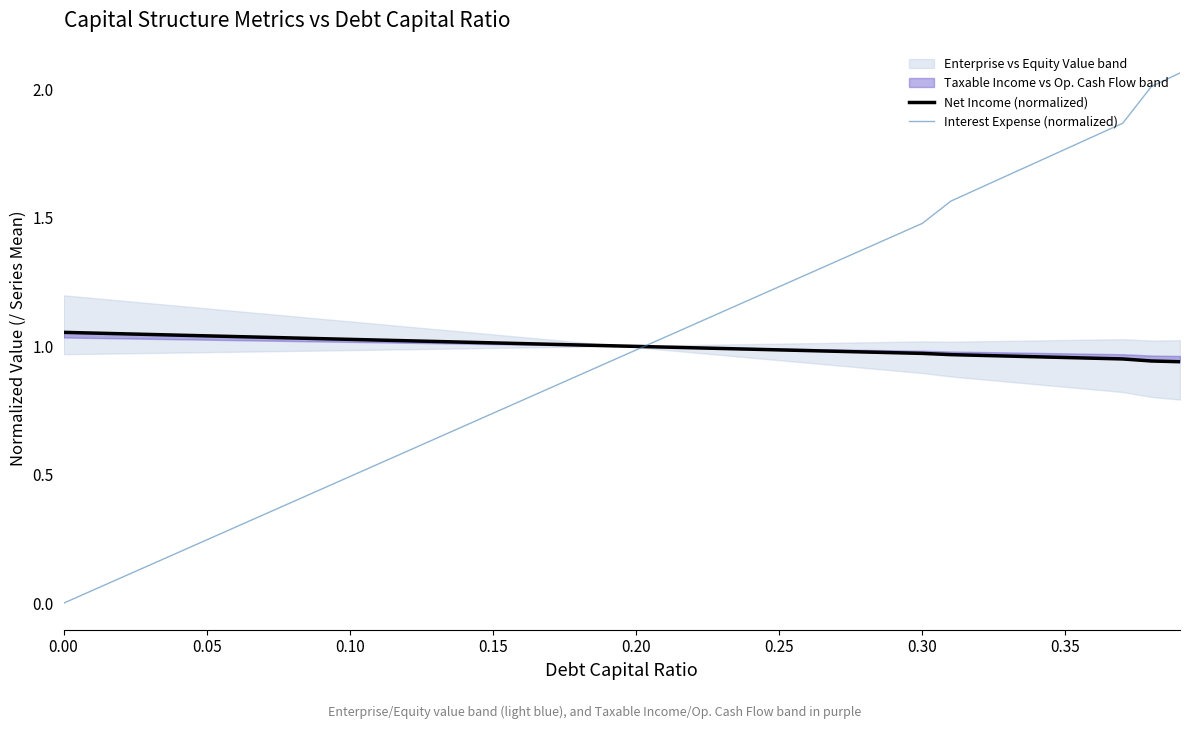

The value of Interest Expense (normalized) at 0.15 is 0.3. True or false?

False